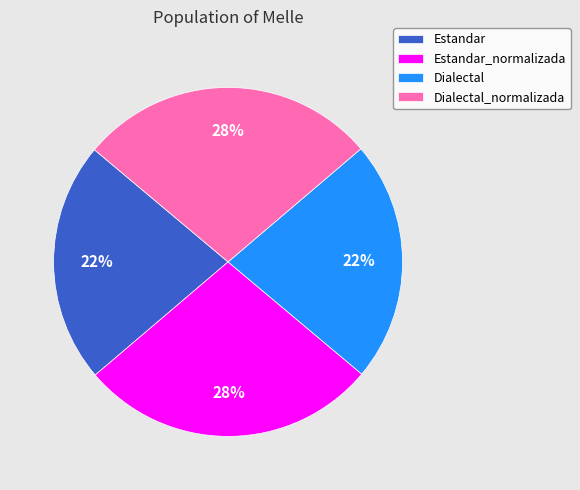

Which has a higher value, Dialectal or Estandar_normalizada?

Estandar_normalizada